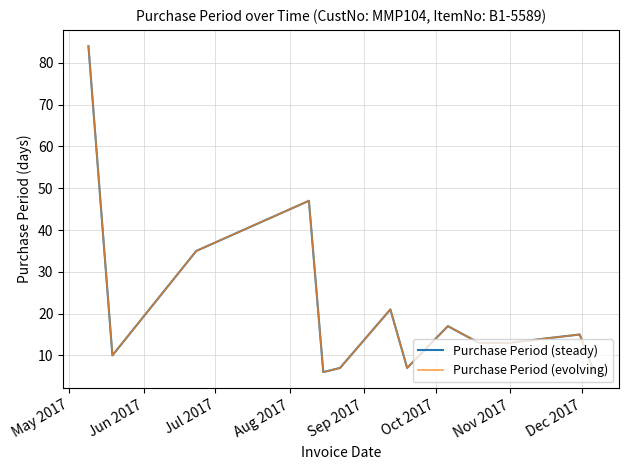

What is the difference between the maximum and minimum values in the Purchase Period (steady) series?

78